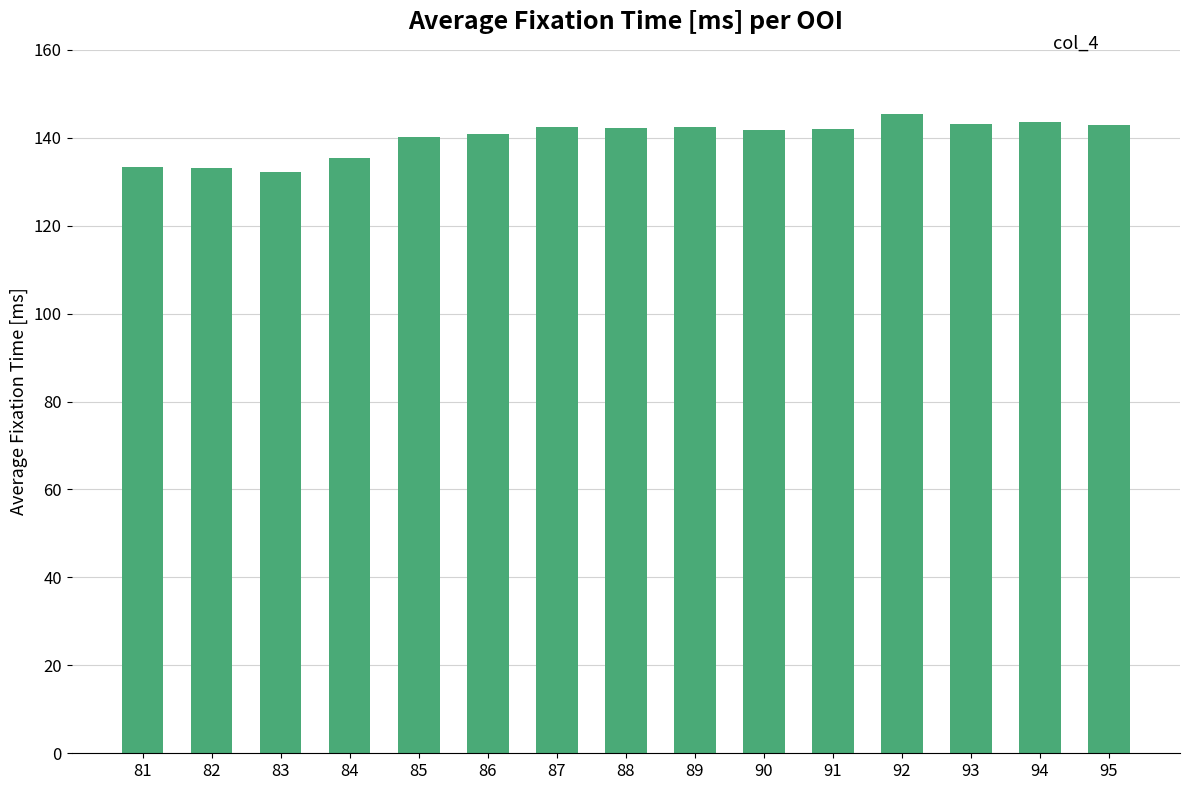

What is the value of the 4th bar from the left?

135.3